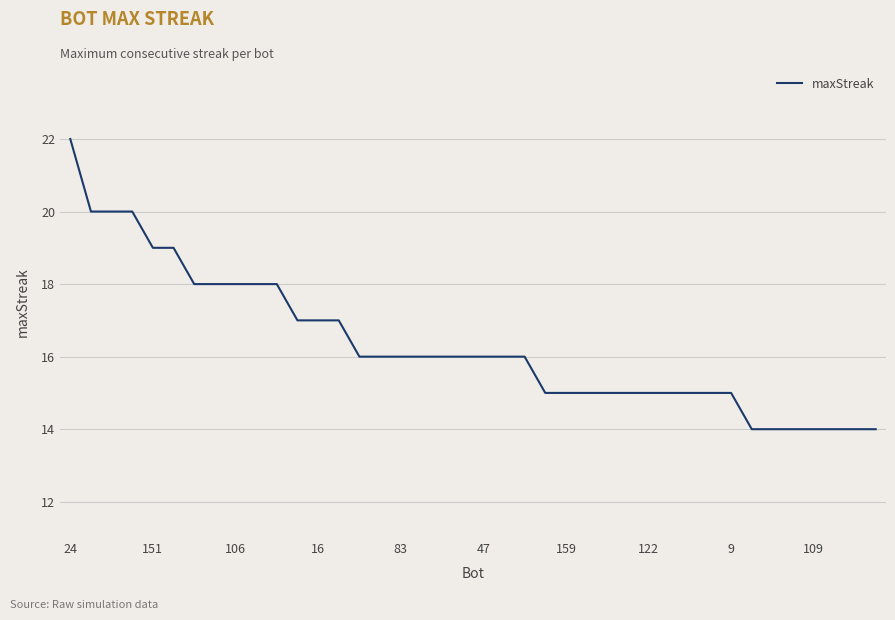

What is the greatest value displayed?

22